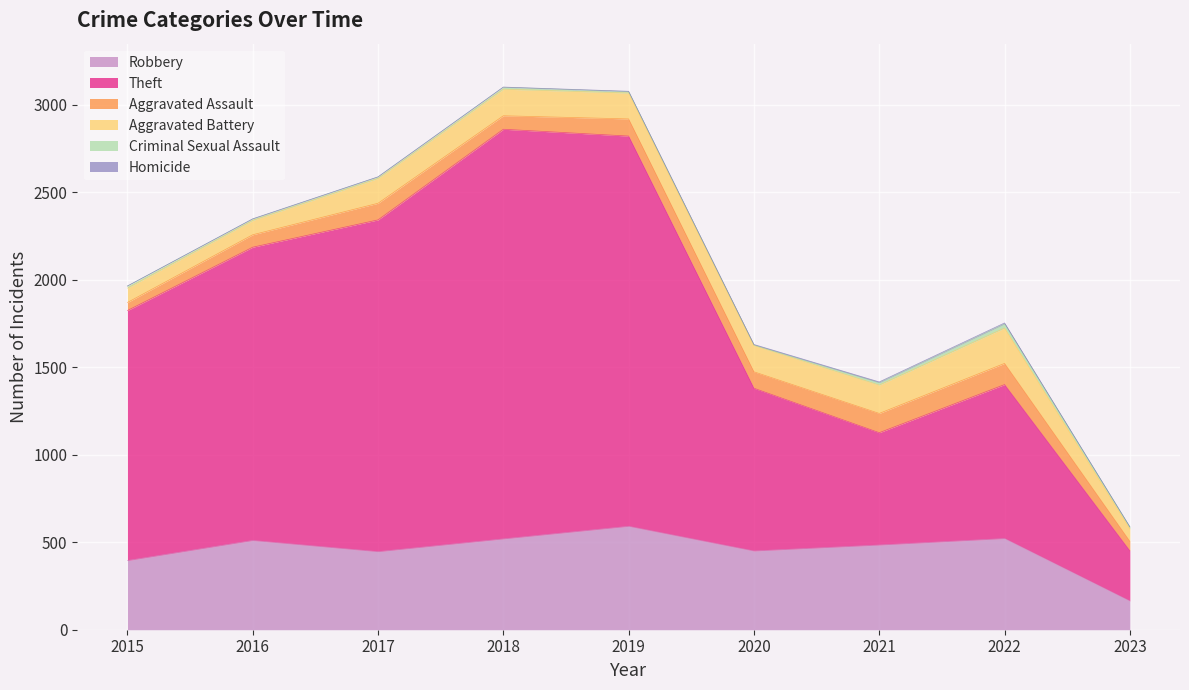

What is the maximum value for Homicide?

5